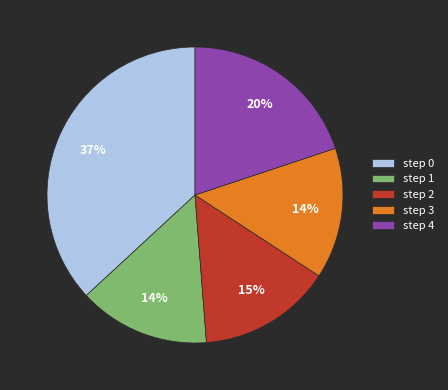

What is the largest slice in the pie chart?

step 0